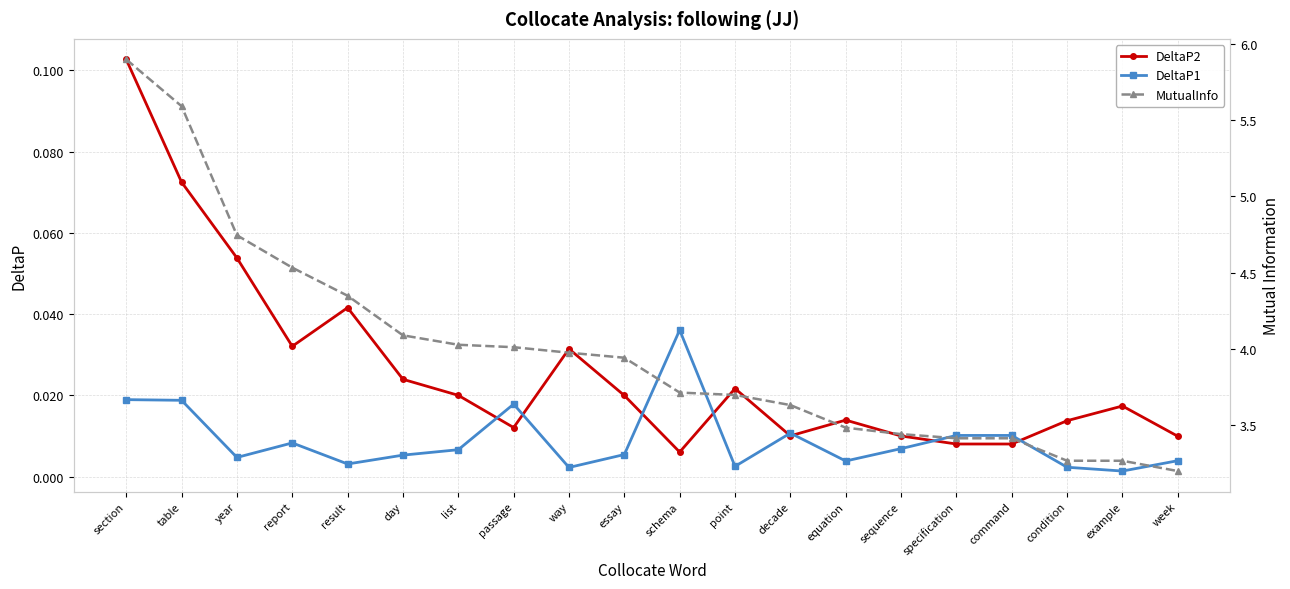

Is the value of DeltaP2 at section greater than the value of MutualInfo at year?

No